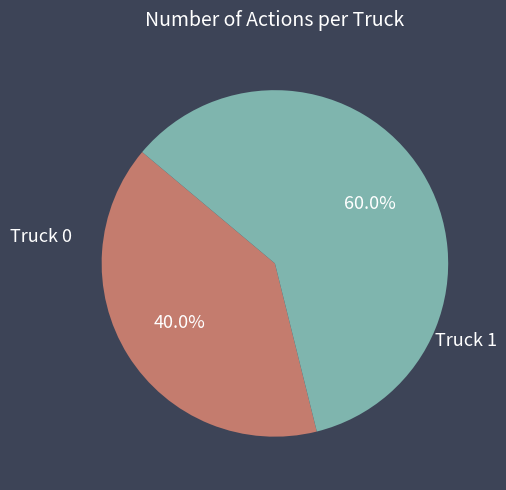

Does any single category account for the majority?

Yes